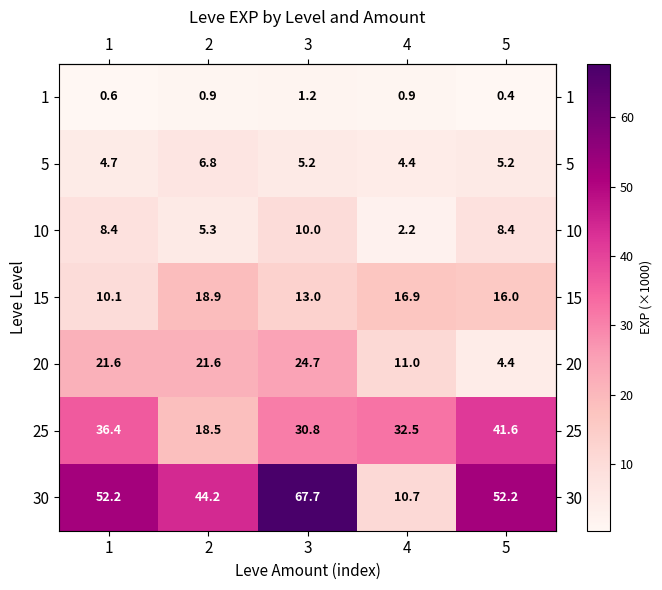

What is the difference between the maximum and minimum values in the 25 series?

23.1